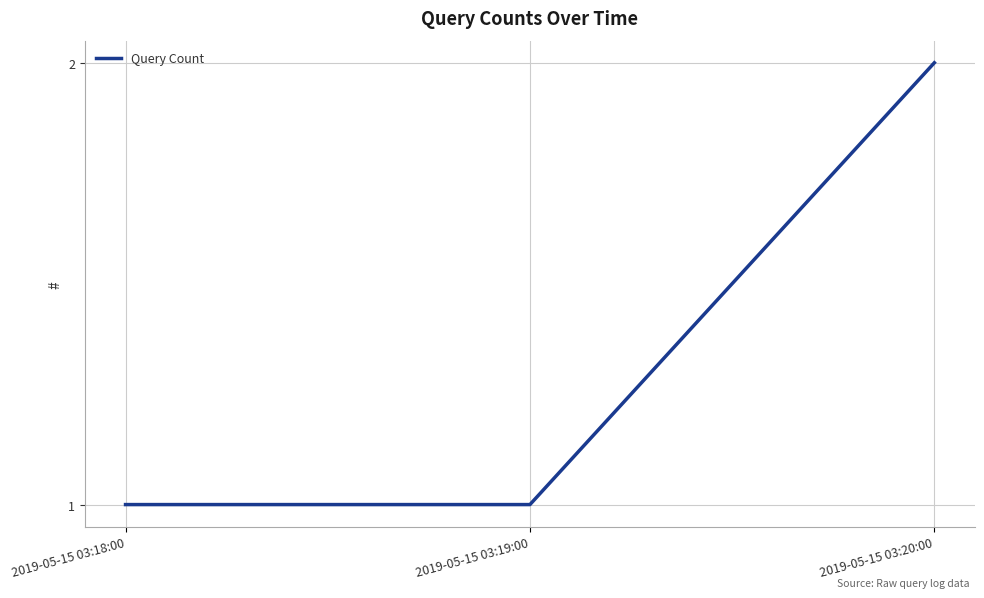

What is the change in value from 2019-05-15 03:18:00 to 2019-05-15 03:20:00?

+1